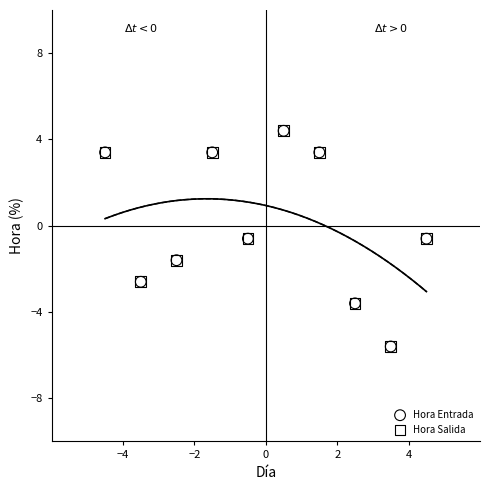

What are all the series names shown in the legend?

Hora Entrada, Hora Salida